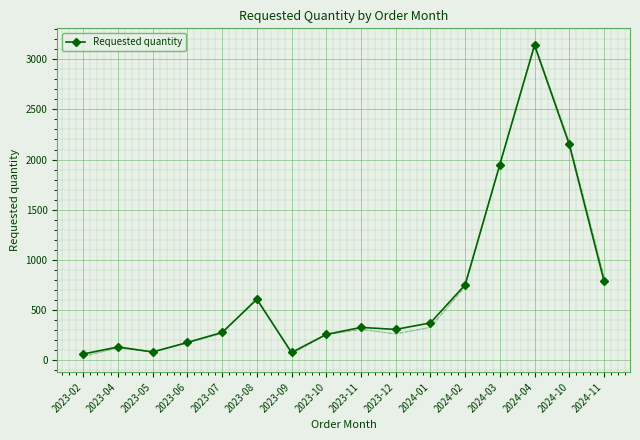

At which category does the data reach its first local peak?

2023-04